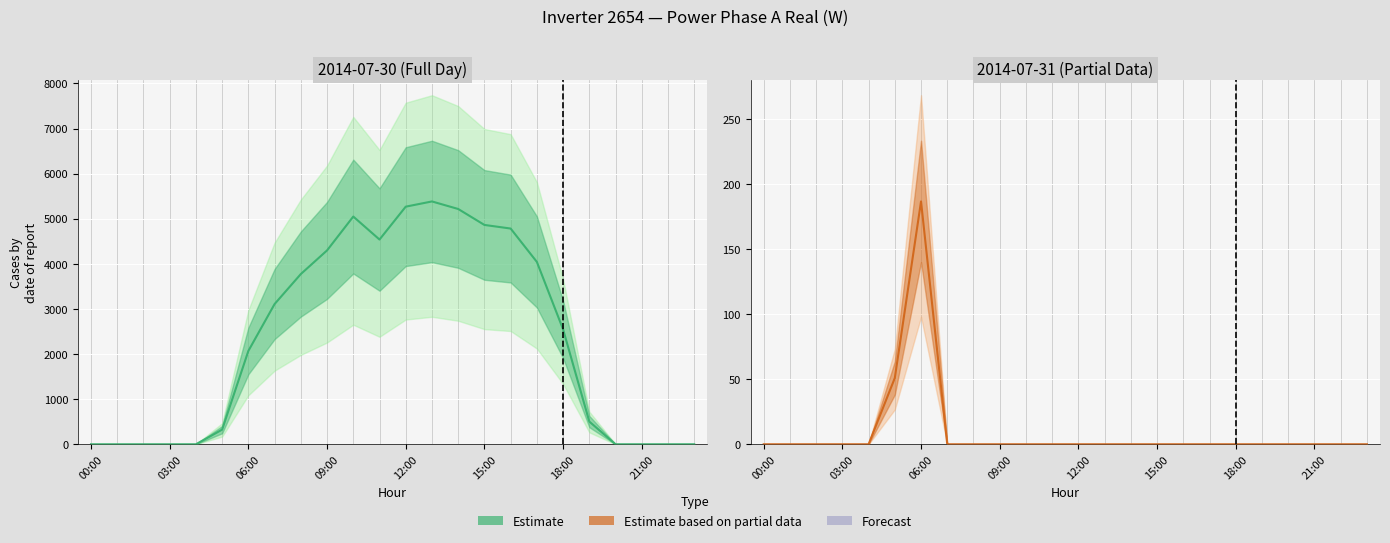

What is the label of the 6th point from the right?

18:00